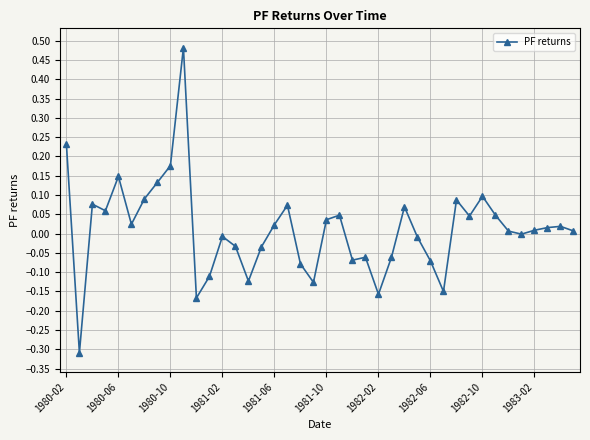

What is the sum of all values?

0.4